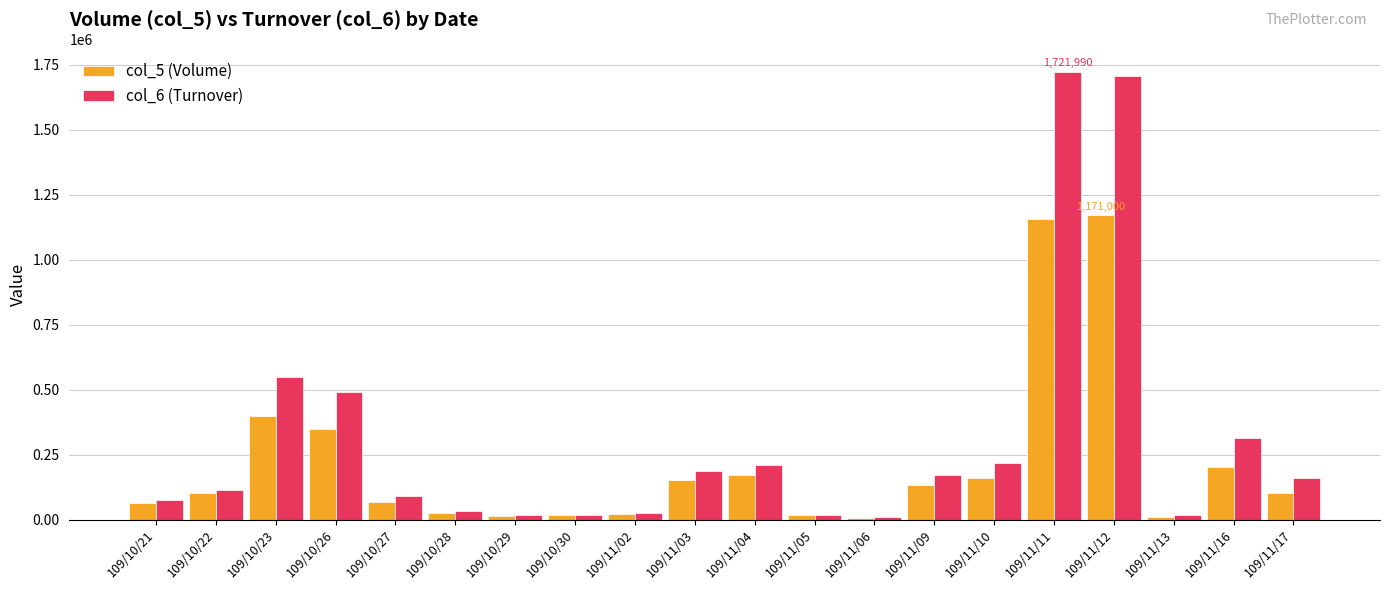

How many bars are there in each group?

2